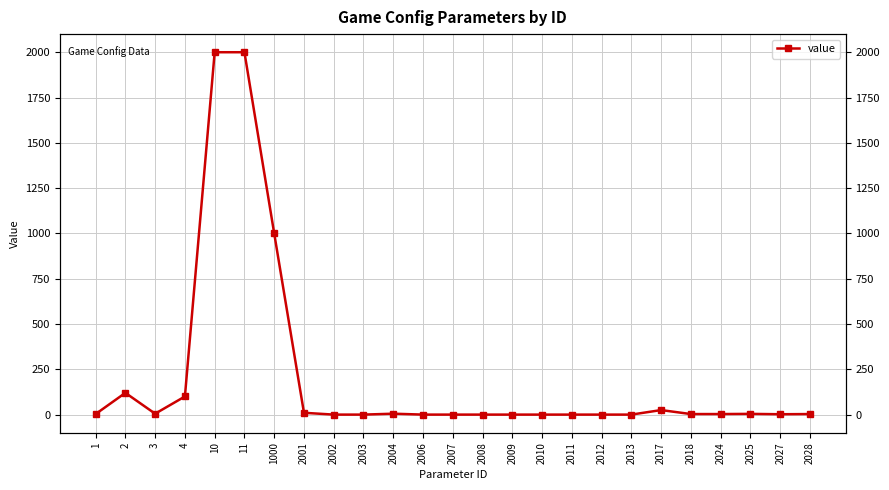

How many interior local peaks (higher than both neighbors) does the data have?

4